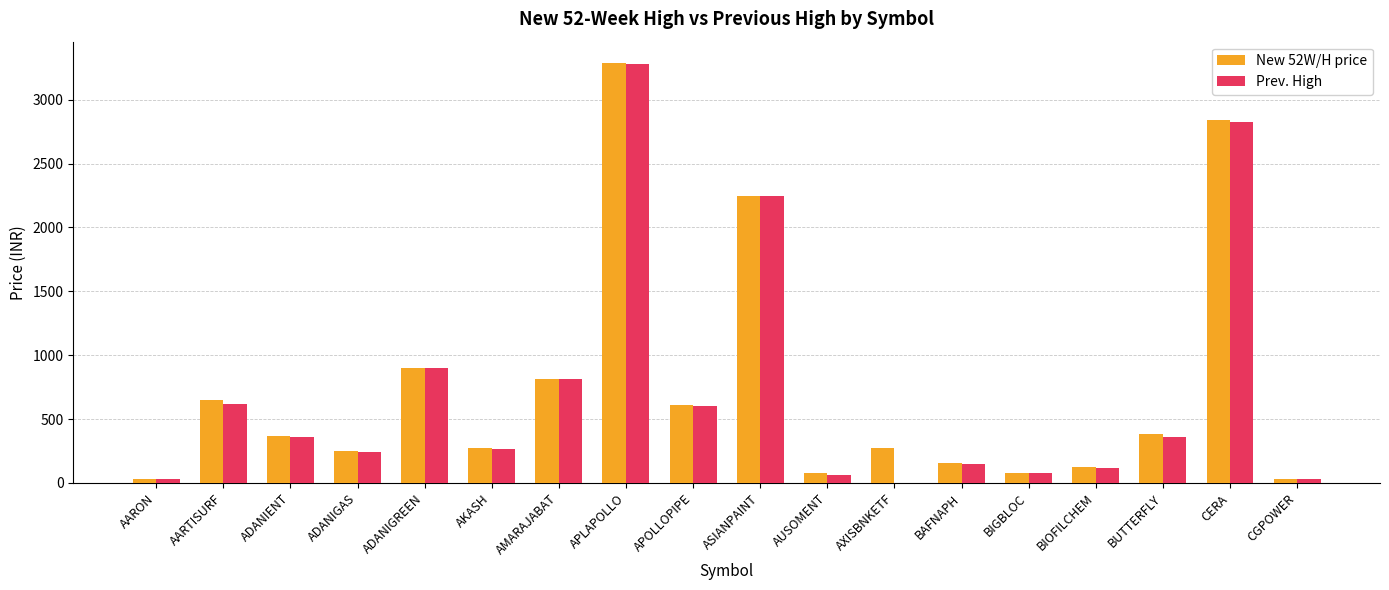

What is the sum of all Prev. High values?

12990.5